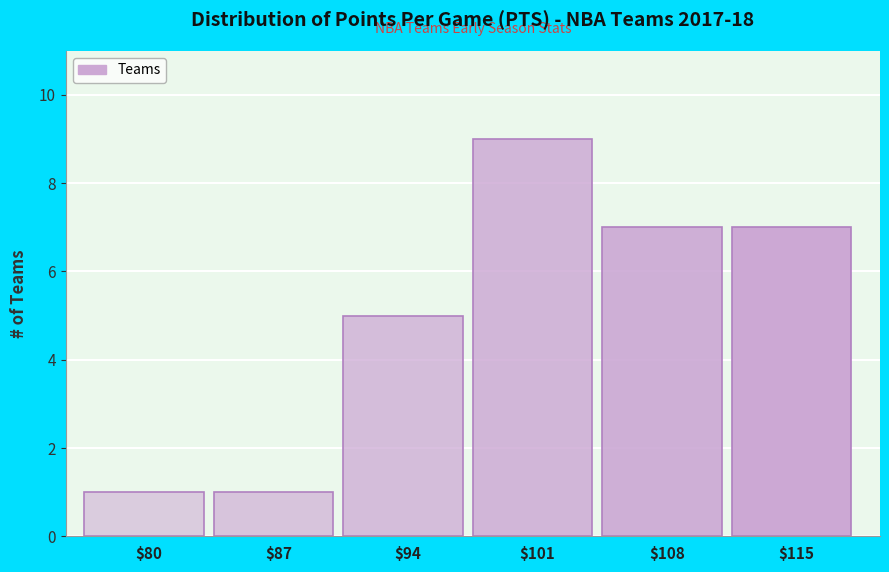

Reading left to right, transcribe all the data shown in this chart.

1	1	5	9	7	7